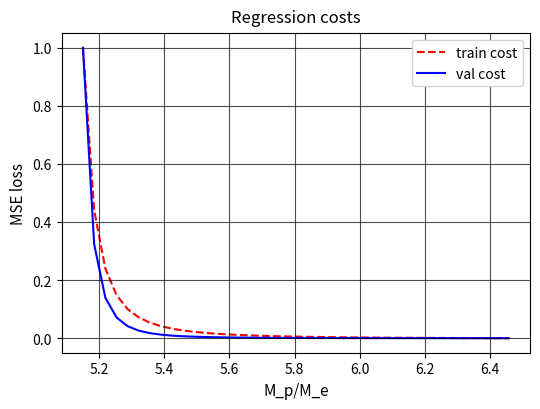

What is the maximum value for val cost?

1.0